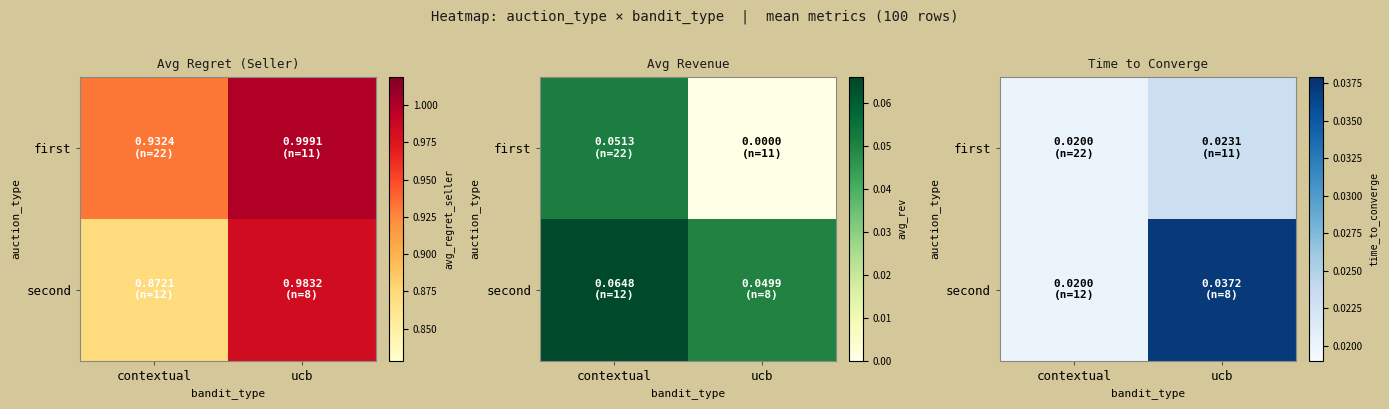

How many categories are shown in the chart?

2